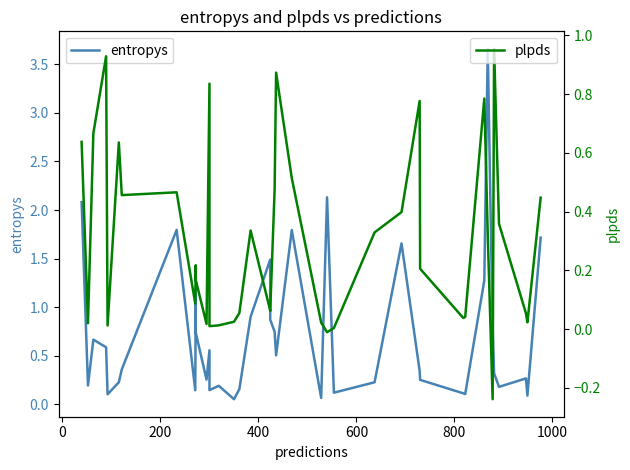

True or false: plpds and entropys intersect in this chart.

True